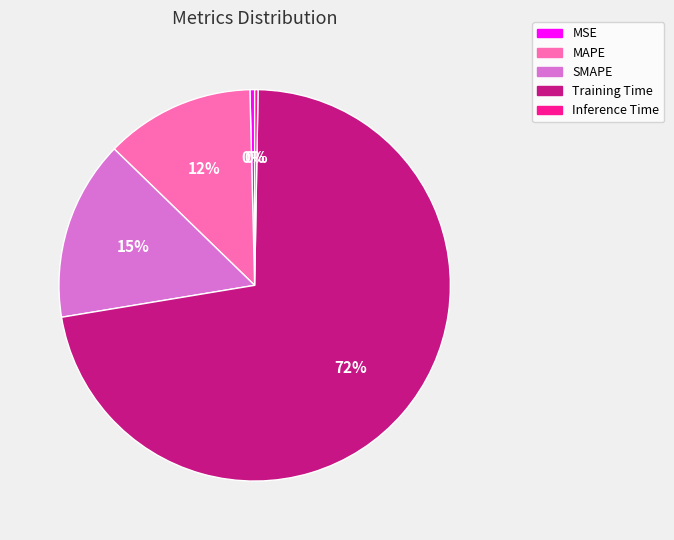

Which category has the biggest portion of the pie?

Training Time